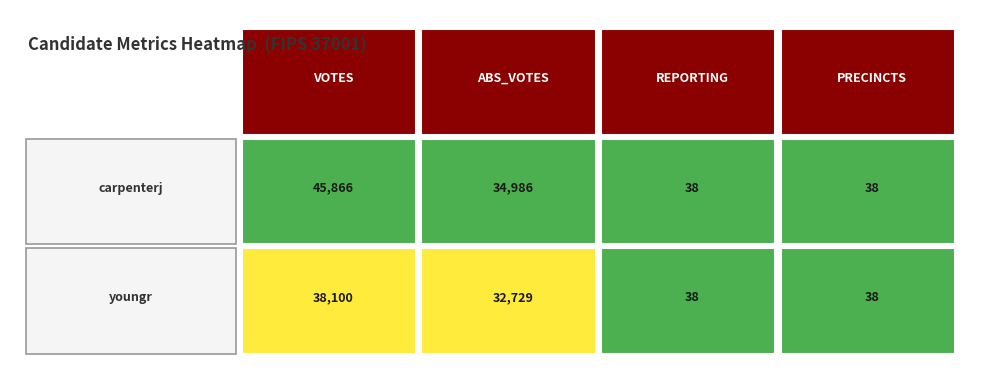

What is the minimum value shown in the chart?

38